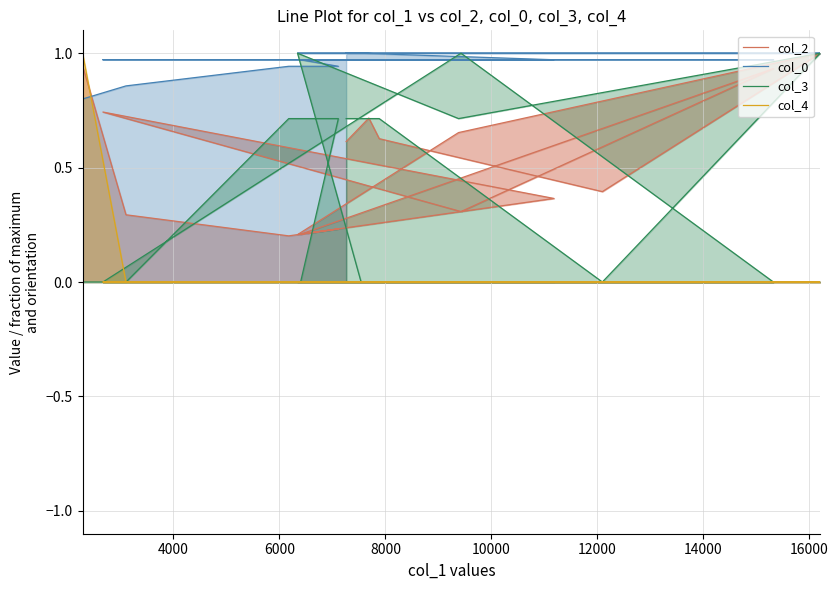

Count the number of data series in this chart.

4